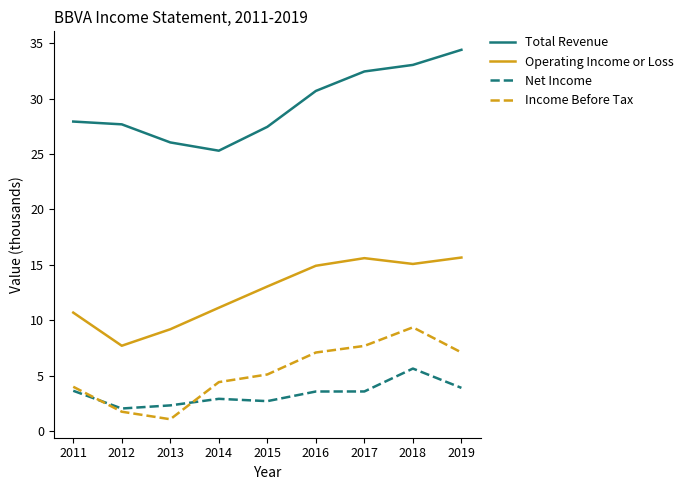

Which label corresponds to the largest value in the chart?

2019